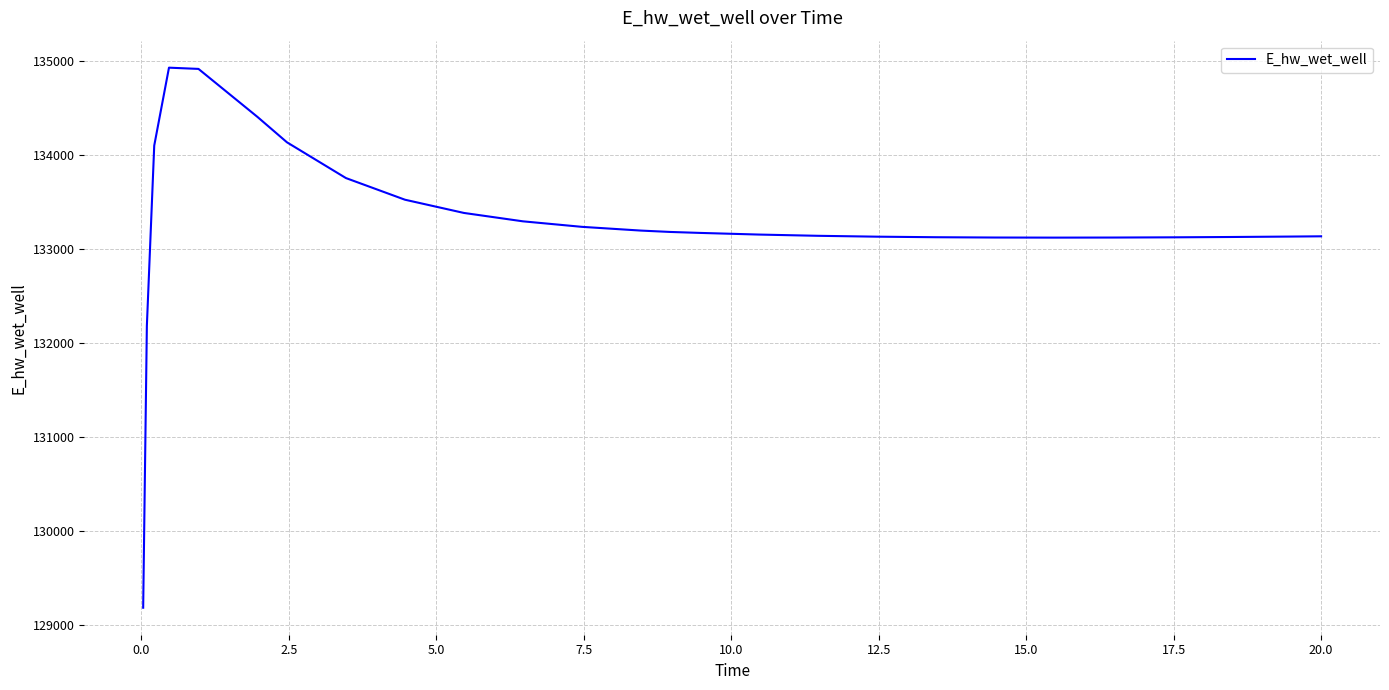

What is the greatest value displayed?

134929.1